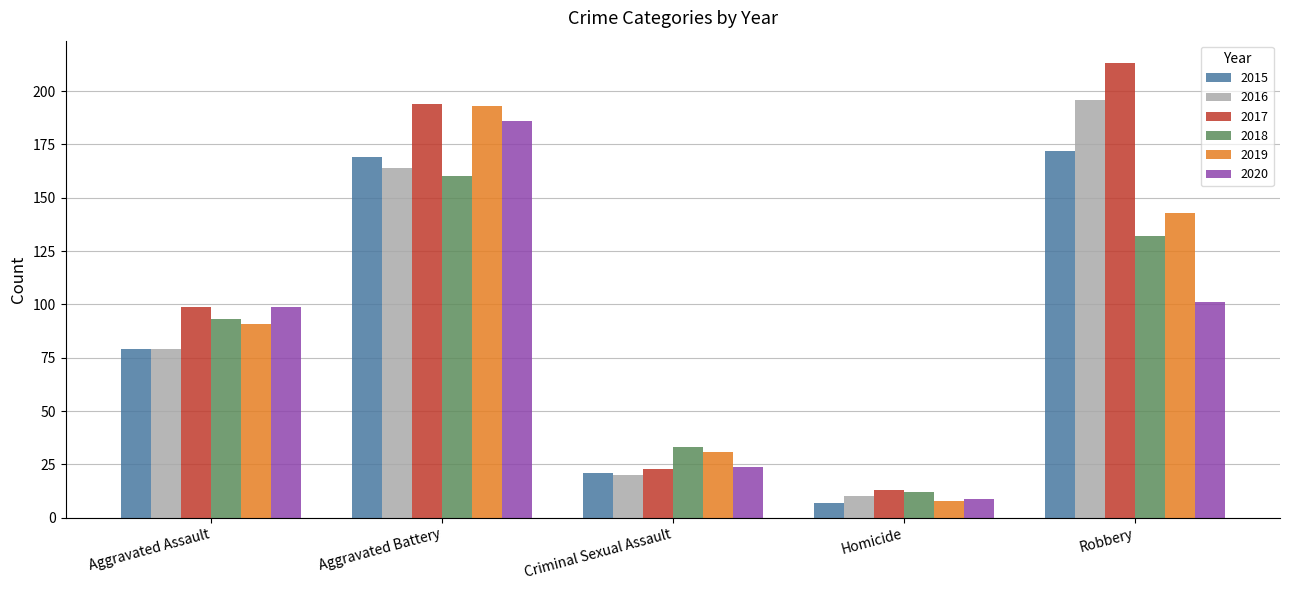

What position from the left is Aggravated Battery?

2